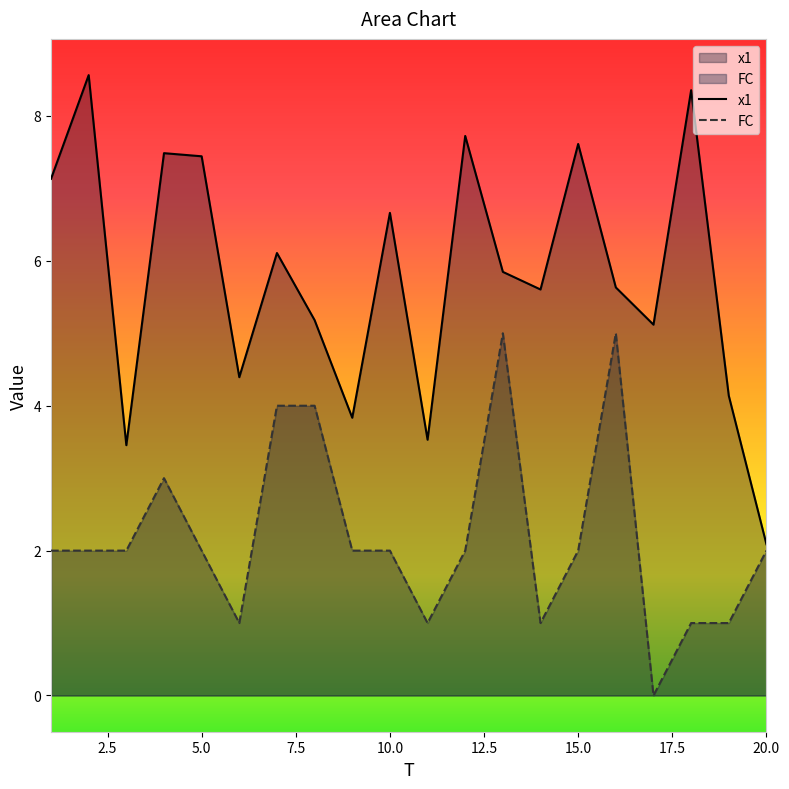

What is the difference between the FC values at 10 and 14?

1.0